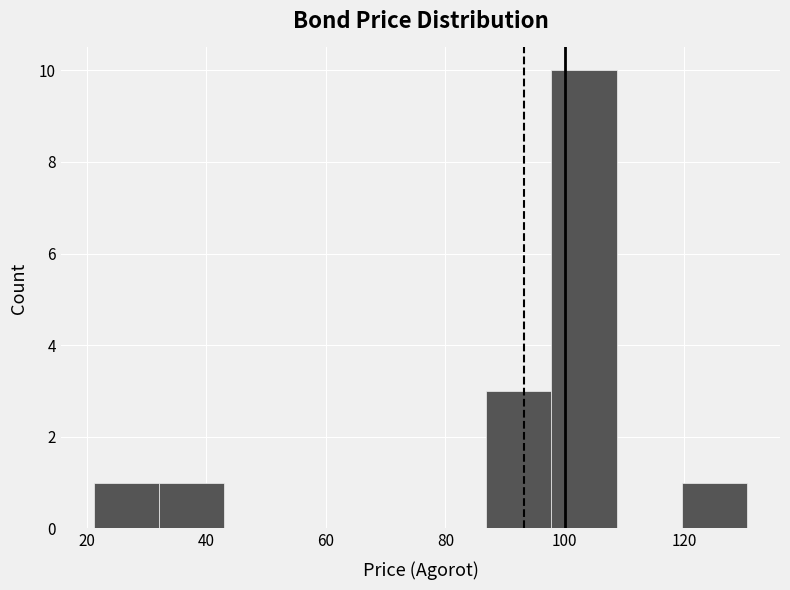

Reading left to right, list every bar in this chart as the range it spans on the x-axis followed by its height. Neither the bar edges nor the heights are printed on the chart, so give them approximately, as read against the axes.

22 to 32: 1
32 to 44: 1
44 to 54: 0
54 to 64: 0
64 to 76: 0
76 to 86: 0
86 to 98: 3
98 to 108: 10
108 to 120: 0
120 to 130: 1